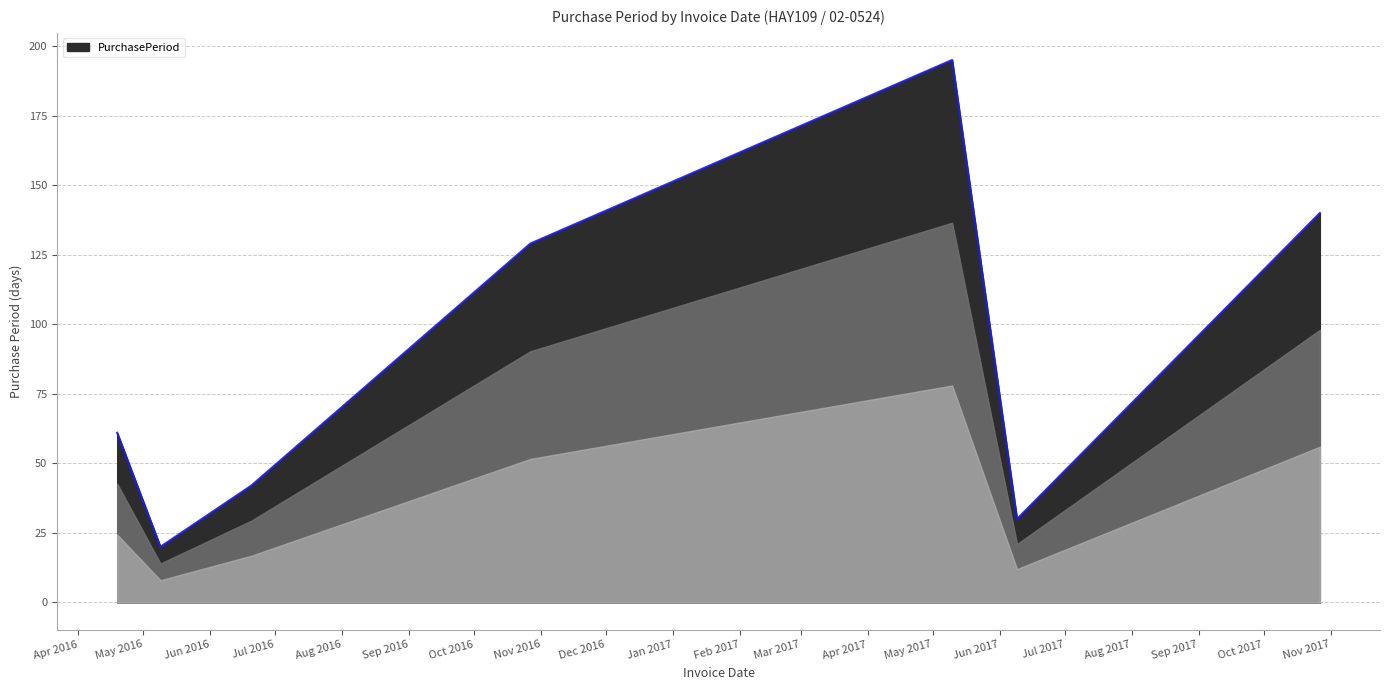

What is the maximum value shown in the chart?

195